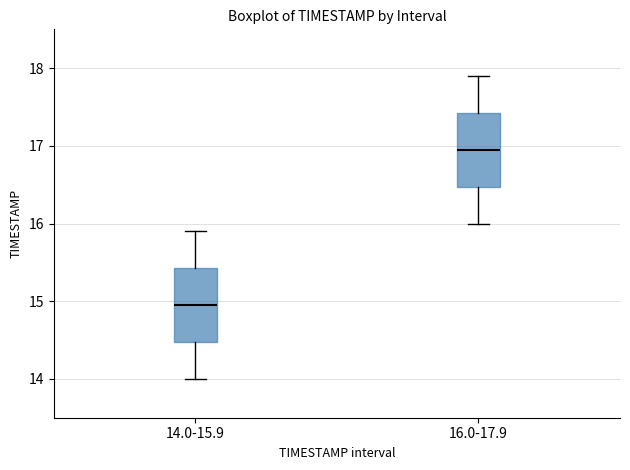

Where is the upper edge of the box for 16.0-17.9 on the y-axis? The values are not printed on the chart, so give them approximately, as read against the axis.

17.4